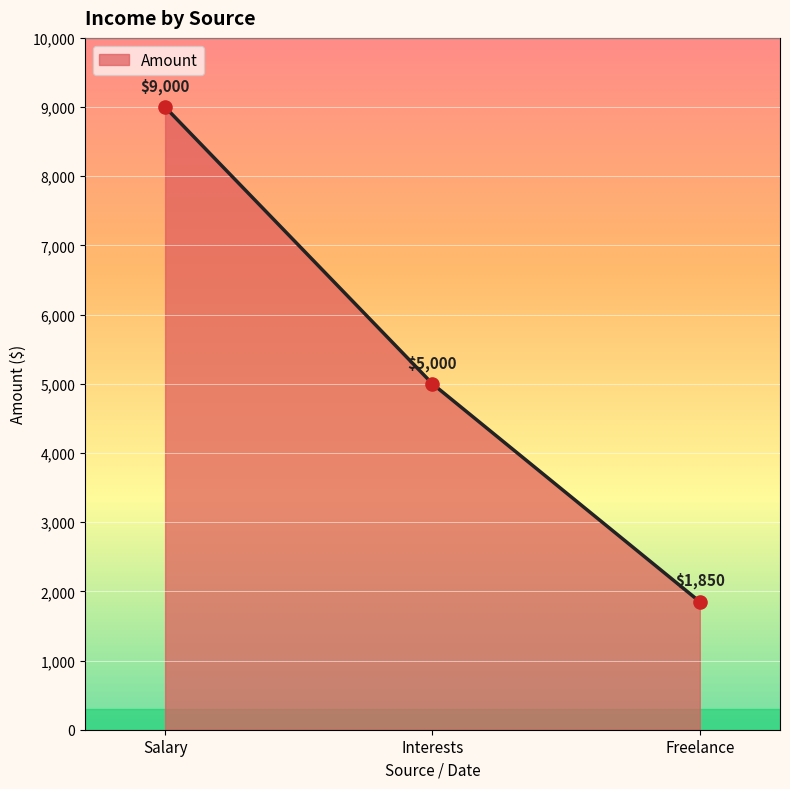

What is the change in value from Salary to Interests?

-4000